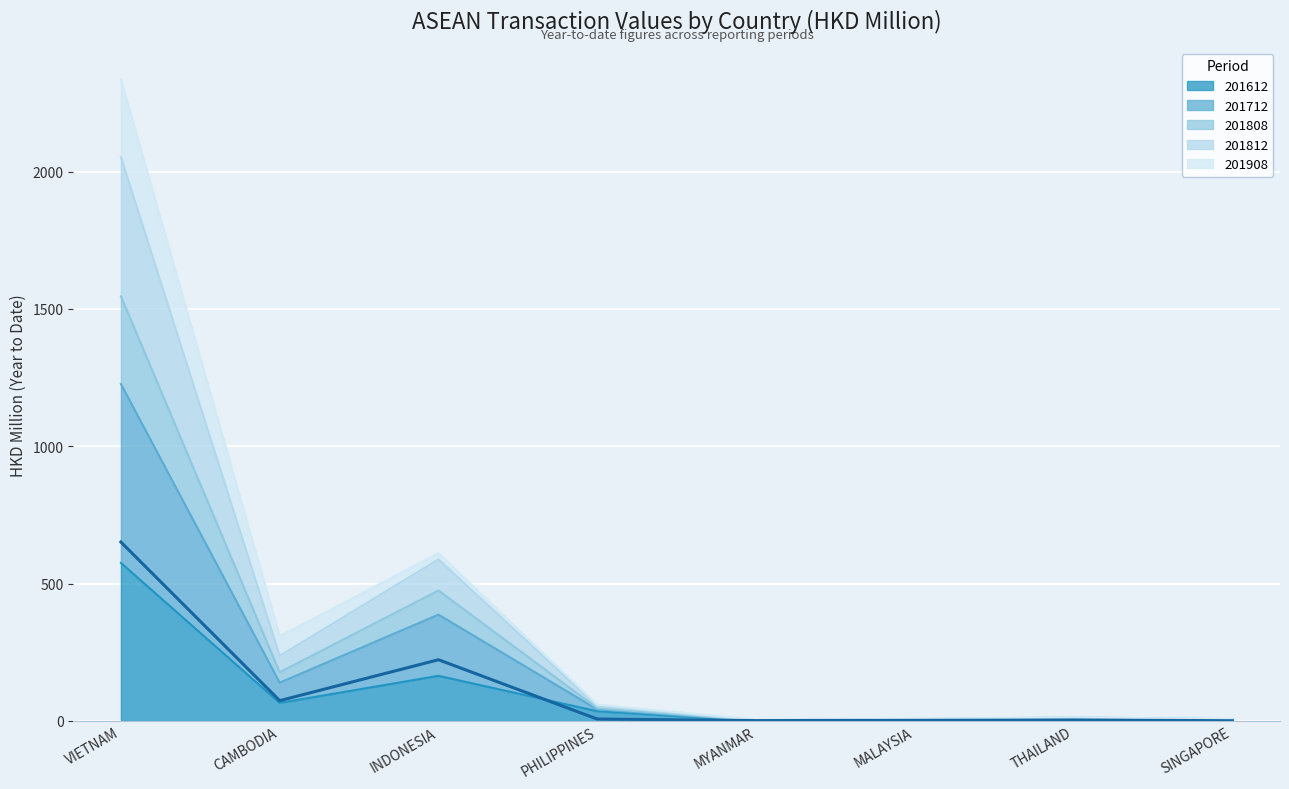

How many lines are shown in the chart?

4